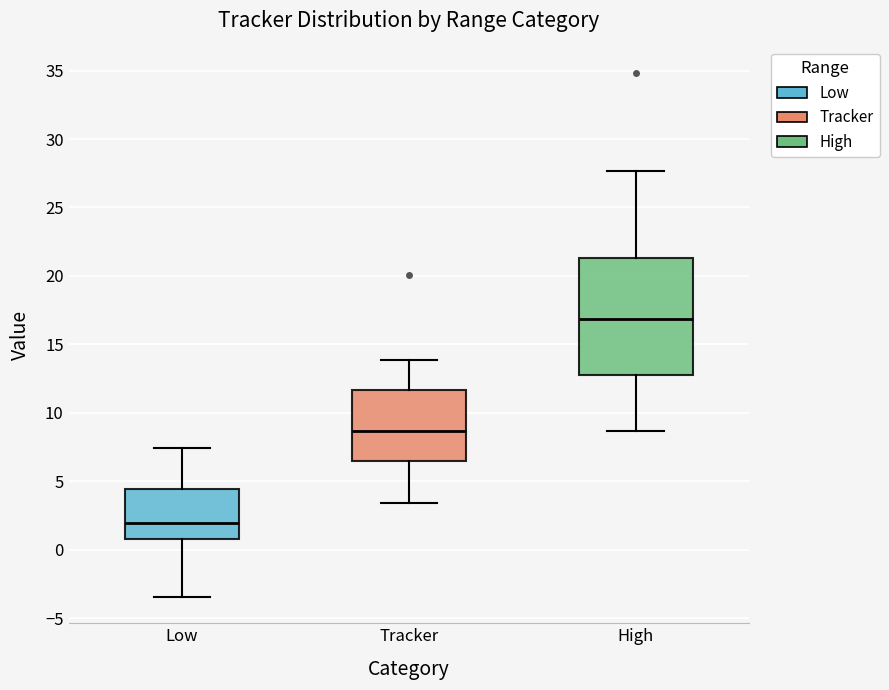

Reading left to right, read every box against the y-axis: the position of its median line, the range the box covers, and the ends of its whiskers. The values are not printed on the chart, so give them approximately, as read against the axis.

Low: median 2.0, box 0.5 to 4.5, whiskers -3.5 to 7.5
Tracker: median 8.5, box 6.5 to 11.5, whiskers 3.5 to 14.0
High: median 17.0, box 13.0 to 21.5, whiskers 8.5 to 27.5